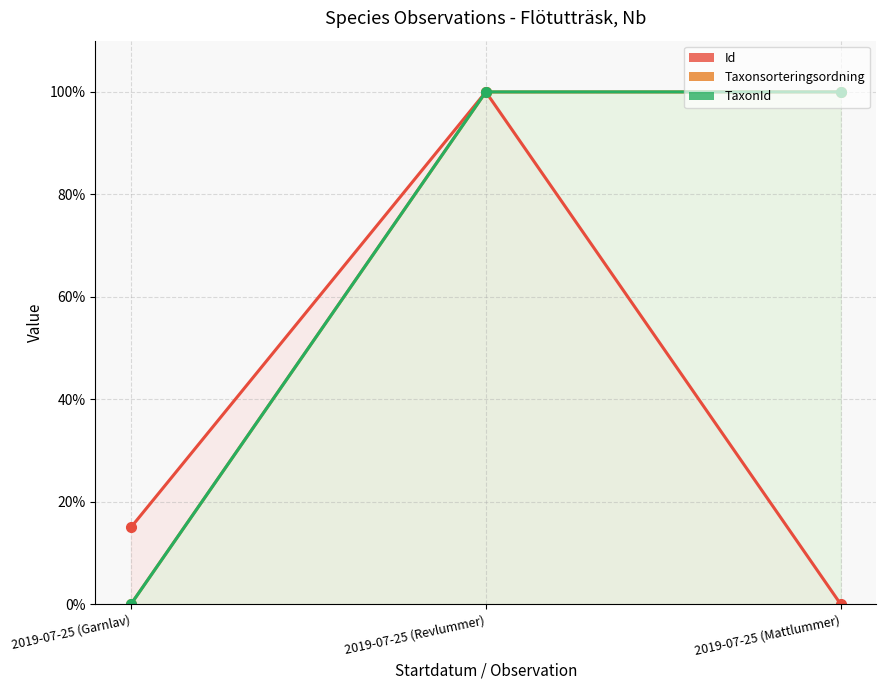

What is the difference between the maximum and second lowest values in the Id series?

85.0